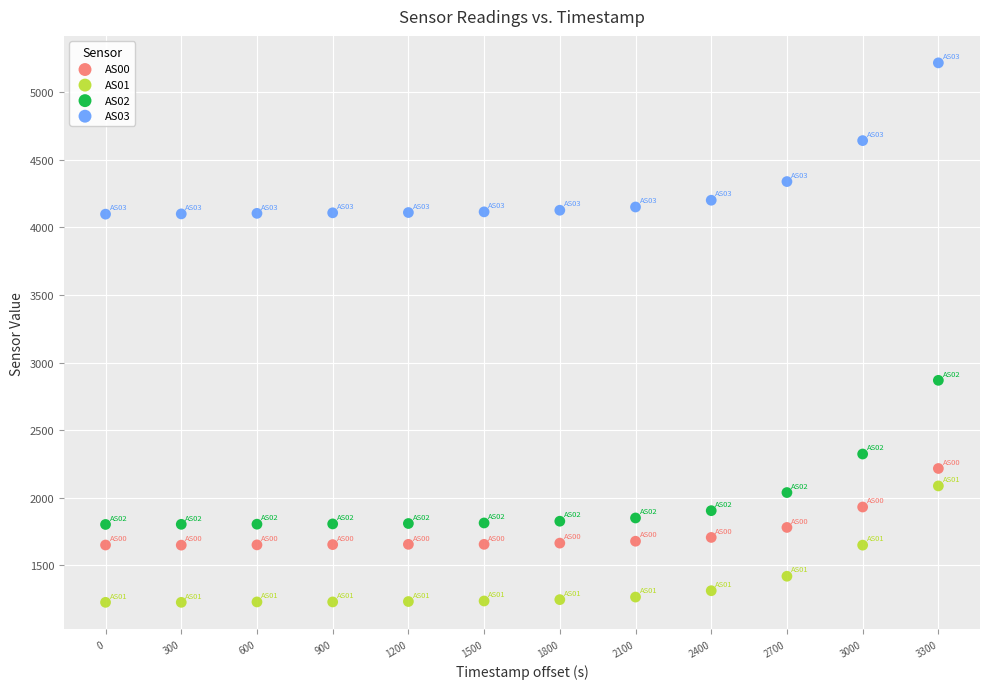

What are all the series names shown in the legend?

AS00, AS01, AS02, AS03